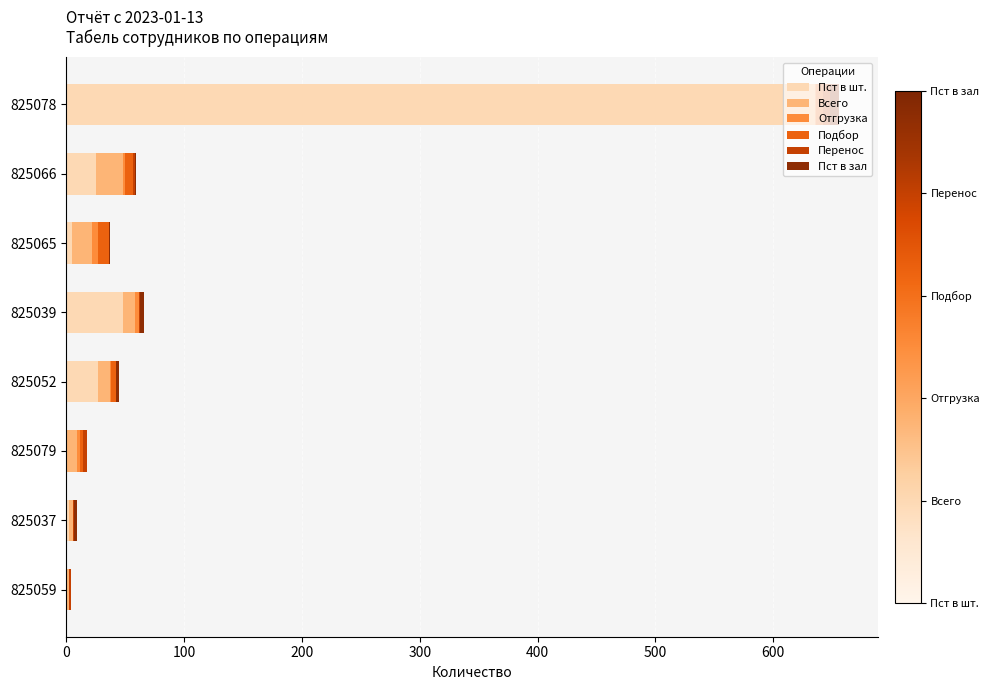

At which category is the sum across all series the highest?

825078